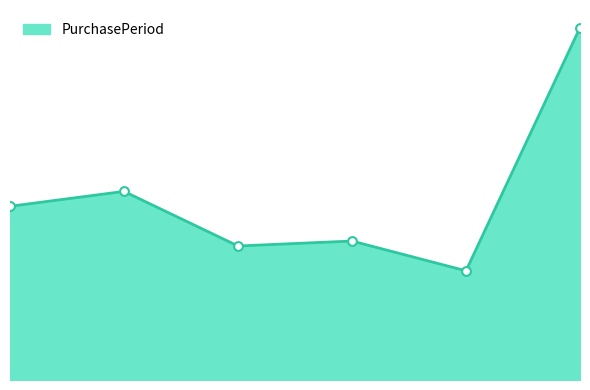

Does the chart have visible grid lines?

No